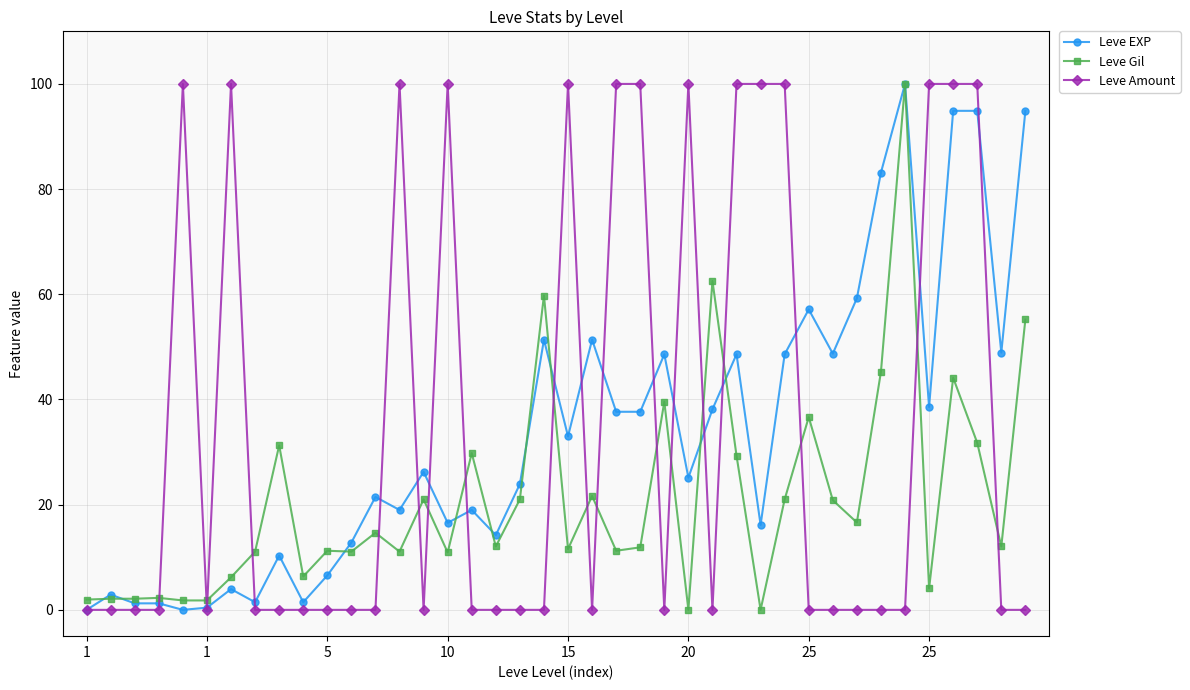

At how many categories does at least one series exceed 78?

17